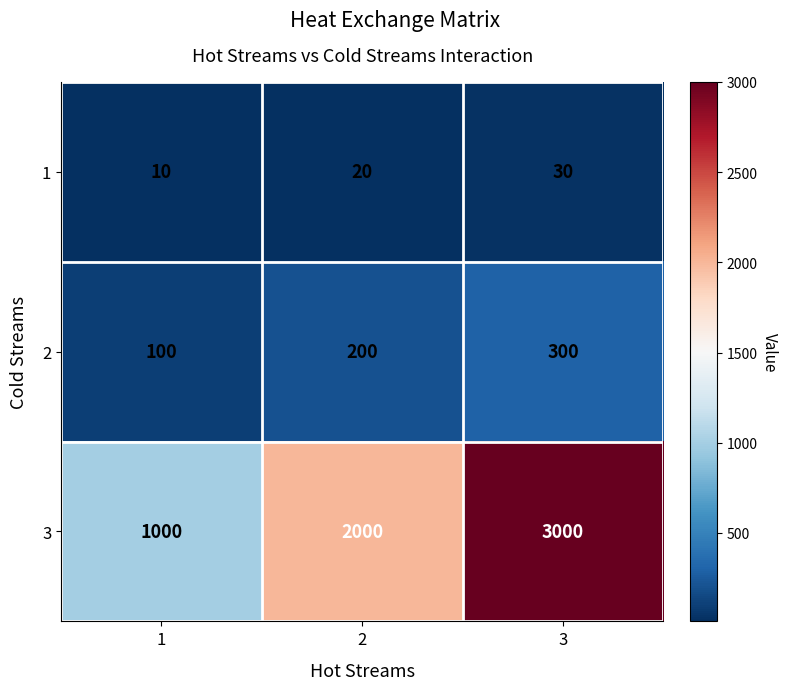

Reading right to left, what are all the values shown in this chart?

1: 3=30	2=20	1=10
2: 3=300	2=200	1=100
3: 3=3000	2=2000	1=1000